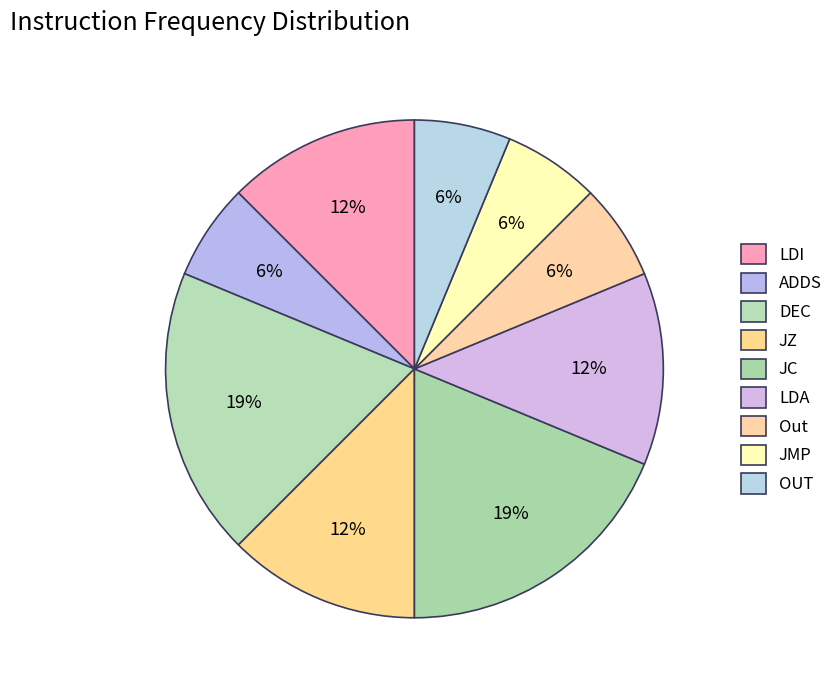

Rank the categories by value from highest to lowest.

DEC, JC, LDI, JZ, LDA, ADDS, Out, JMP, OUT